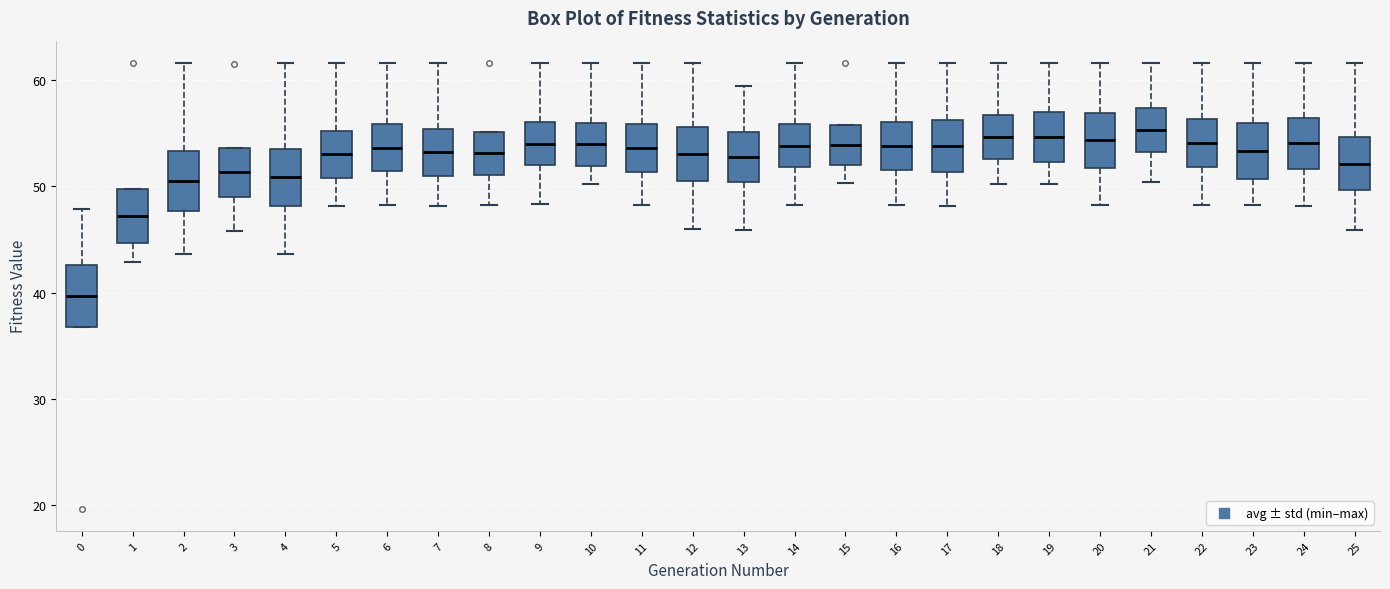

Reading left to right, read every box against the y-axis: the position of its median line, the range the box covers, and the ends of its whiskers. The values are not printed on the chart, so give them approximately, as read against the axis.

0: median 40, box 37 to 43, whiskers 37 to 48
1: median 47, box 45 to 50, whiskers 43 to 50
2: median 51, box 48 to 53, whiskers 44 to 62
3: median 51, box 49 to 54, whiskers 46 to 54
4: median 51, box 48 to 54, whiskers 44 to 62
5: median 53, box 51 to 55, whiskers 48 to 62
6: median 54, box 51 to 56, whiskers 48 to 62
7: median 53, box 51 to 55, whiskers 48 to 62
8: median 53, box 51 to 55, whiskers 48 to 55
9: median 54, box 52 to 56, whiskers 48 to 62
10: median 54, box 52 to 56, whiskers 50 to 62
11: median 54, box 51 to 56, whiskers 48 to 62
12: median 53, box 50 to 56, whiskers 46 to 62
13: median 53, box 50 to 55, whiskers 46 to 59
14: median 54, box 52 to 56, whiskers 48 to 62
15: median 54, box 52 to 56, whiskers 50 to 56
16: median 54, box 51 to 56, whiskers 48 to 62
17: median 54, box 51 to 56, whiskers 48 to 62
18: median 55, box 53 to 57, whiskers 50 to 62
19: median 55, box 52 to 57, whiskers 50 to 62
20: median 54, box 52 to 57, whiskers 48 to 62
21: median 55, box 53 to 57, whiskers 50 to 62
22: median 54, box 52 to 56, whiskers 48 to 62
23: median 53, box 51 to 56, whiskers 48 to 62
24: median 54, box 52 to 56, whiskers 48 to 62
25: median 52, box 50 to 55, whiskers 46 to 62